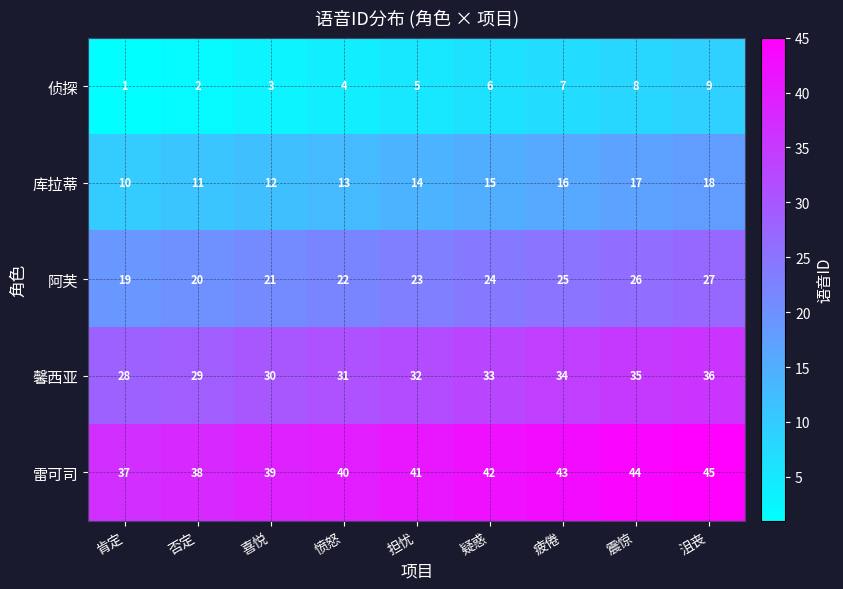

Rank the series at 喜悦 from lowest to highest value.

侦探, 库拉蒂, 阿芙, 馨西亚, 雷可司